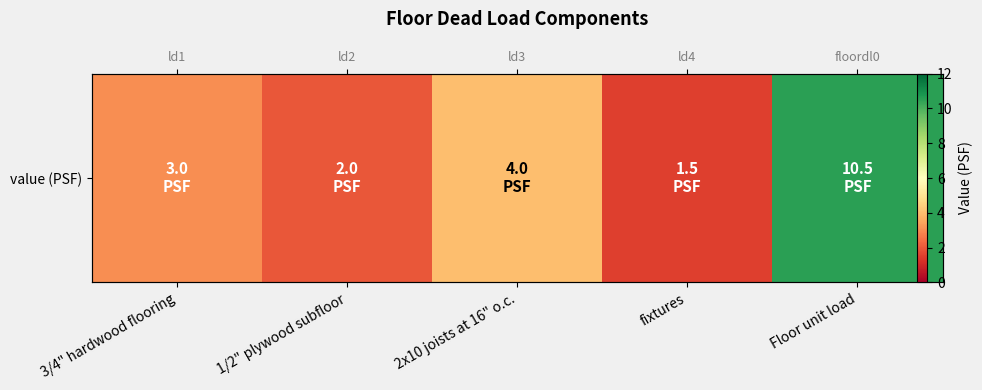

How many data points does each series have?

5